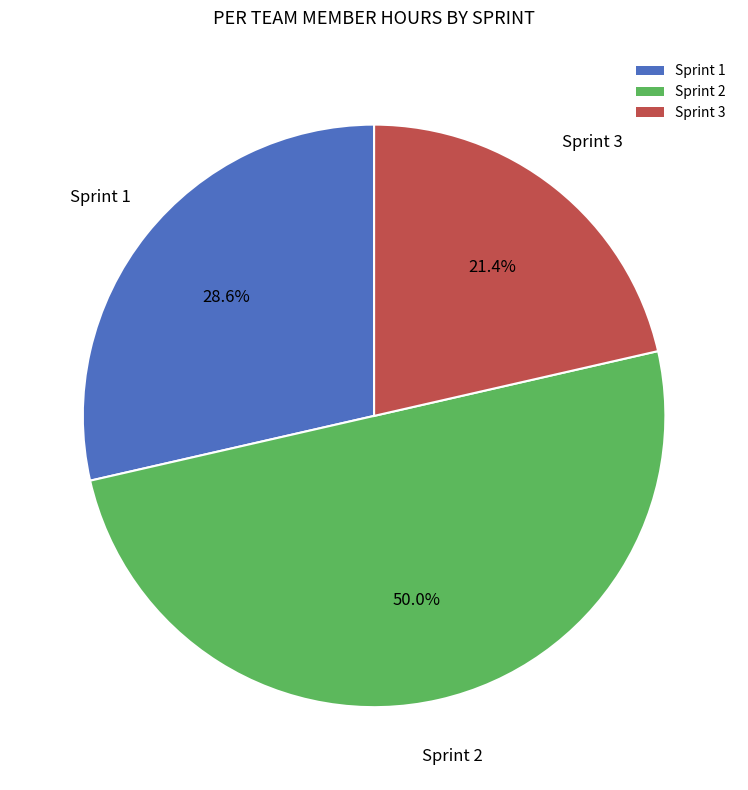

How many segments does this pie chart have?

3